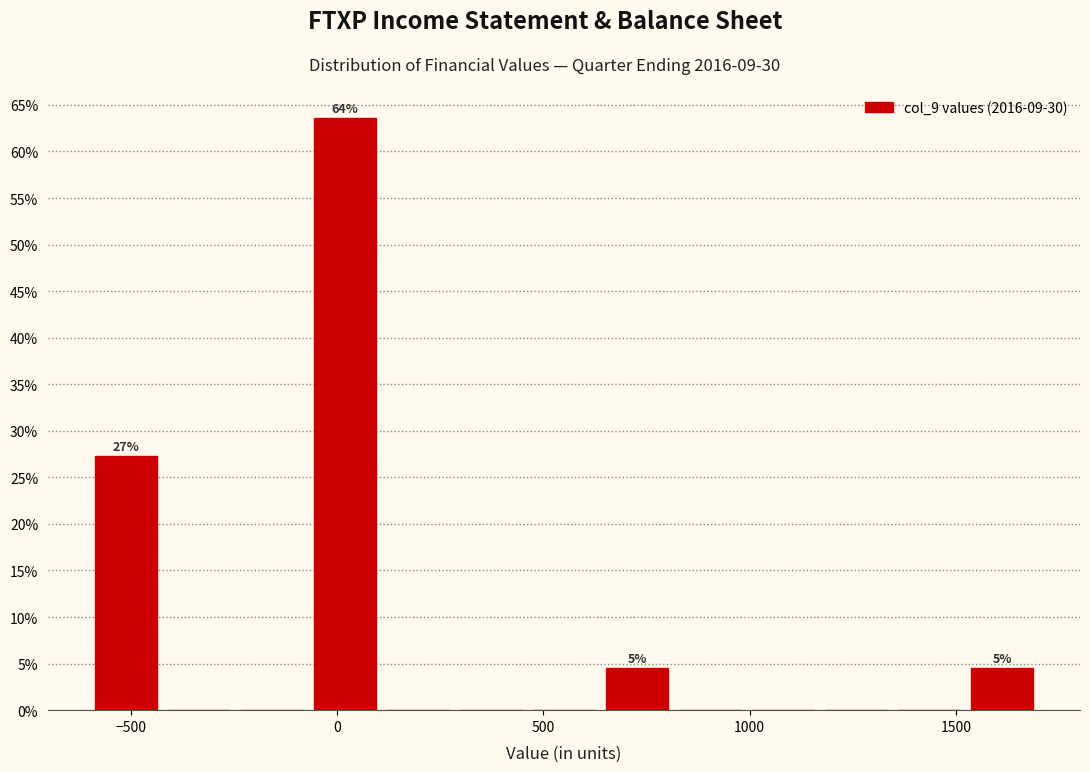

Around what value on the x-axis is the tallest bar? Give the approximate position of its centre, as read against the axis.

0